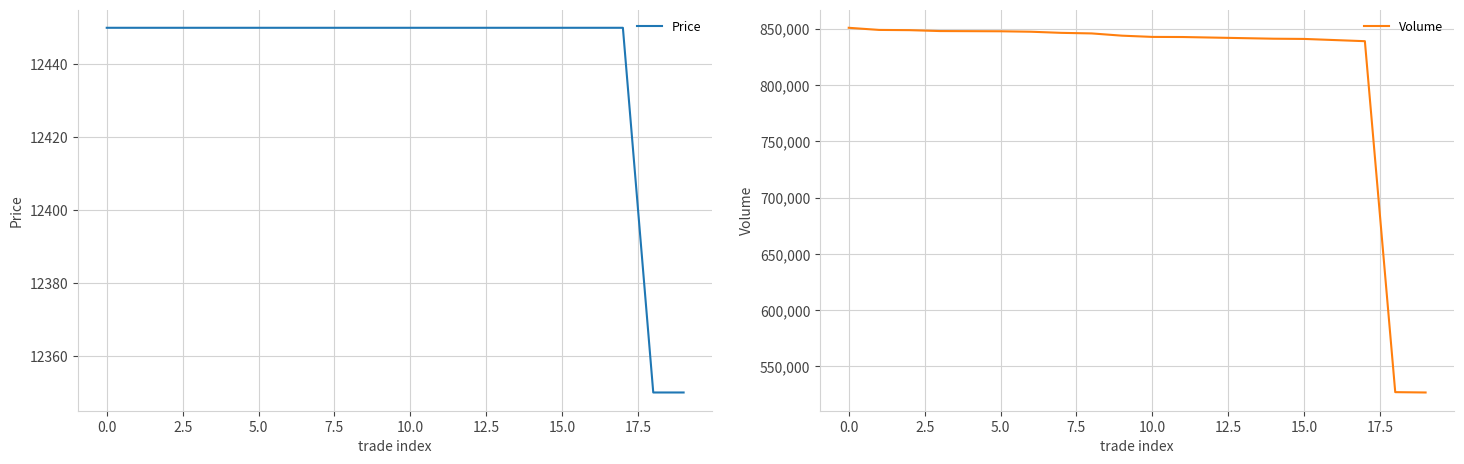

What is the average value of the Price series?

12440